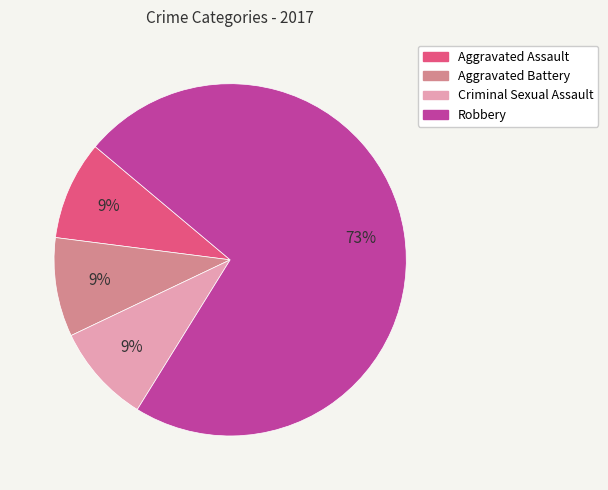

To the nearest percent, what is the difference between the largest and smallest slice percentages?

64%